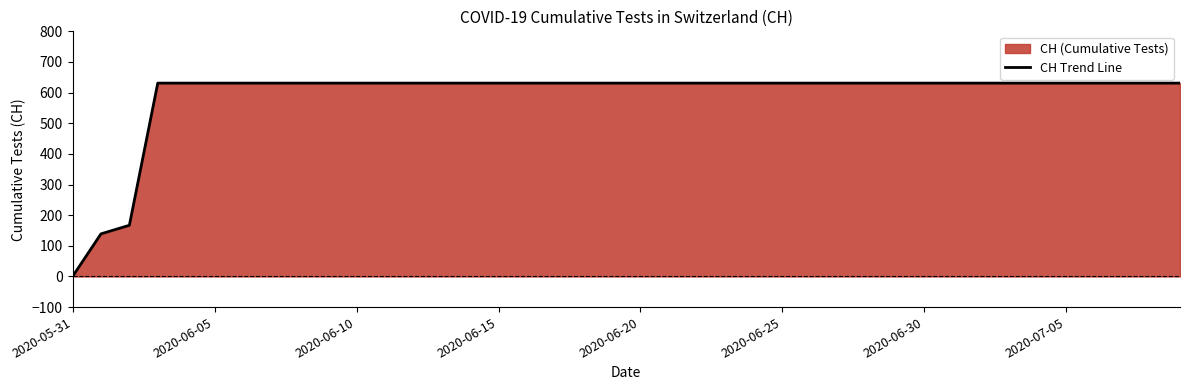

What is the difference between the maximum and minimum values?

631